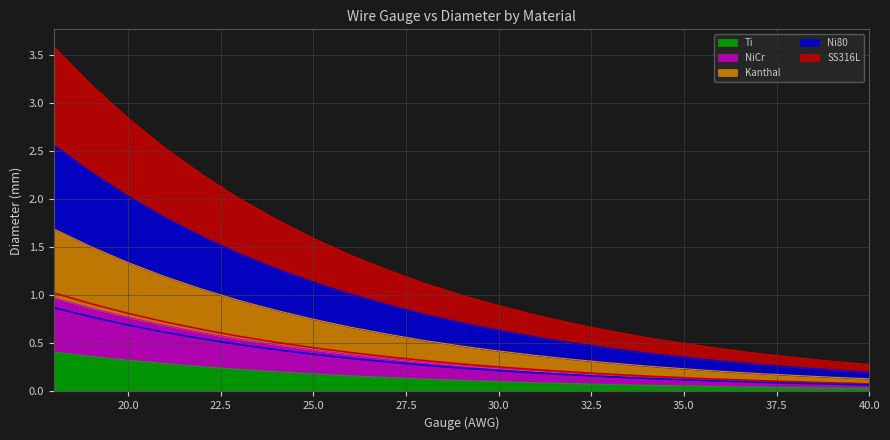

What is the difference between the maximum and minimum values in the Ti series?

0.4